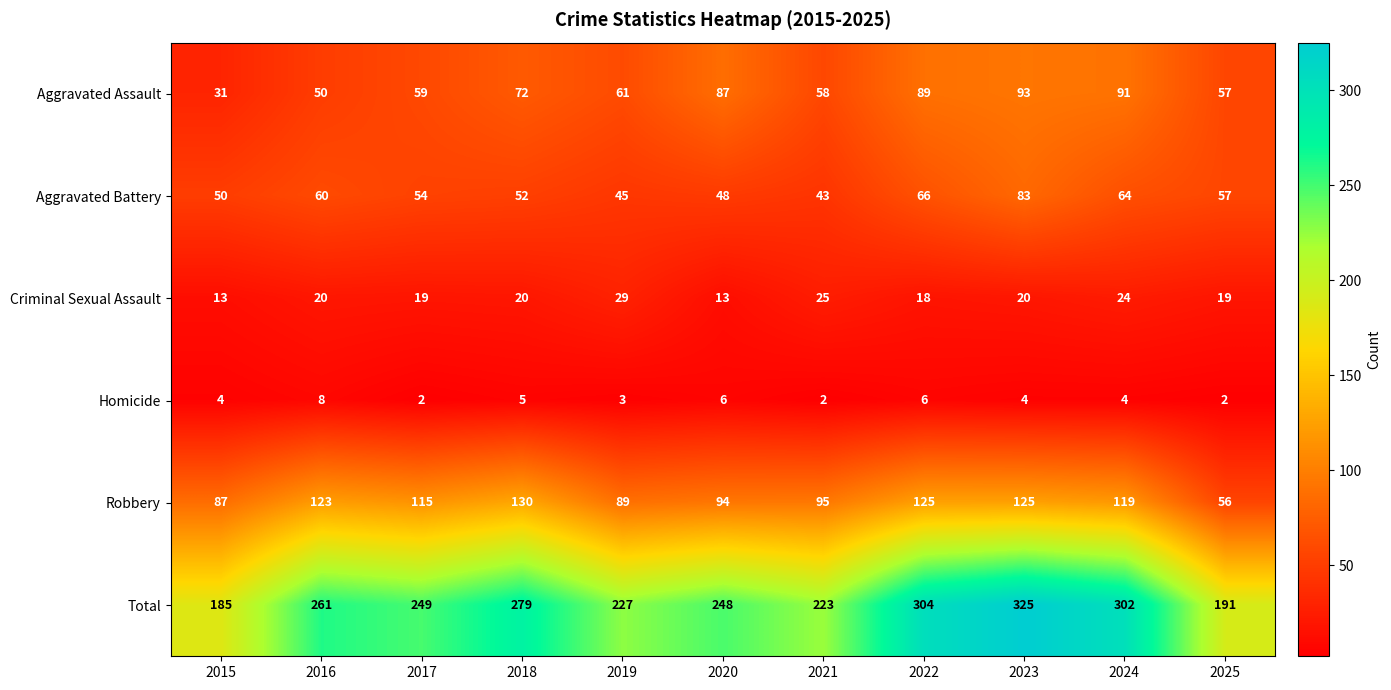

How many data points in Criminal Sexual Assault are less than 20?

5